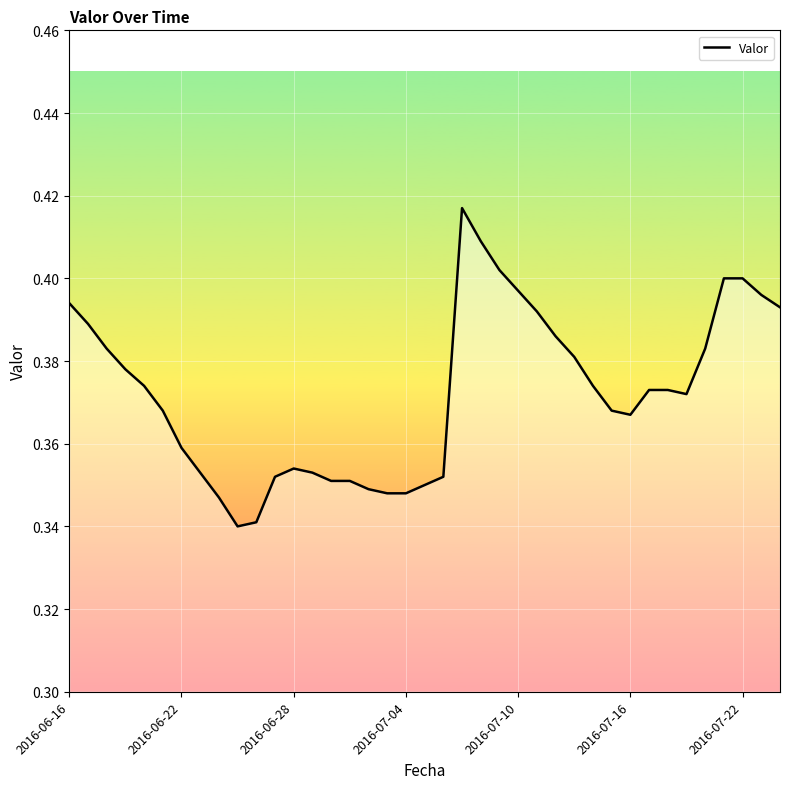

How many lines are shown in the chart?

1